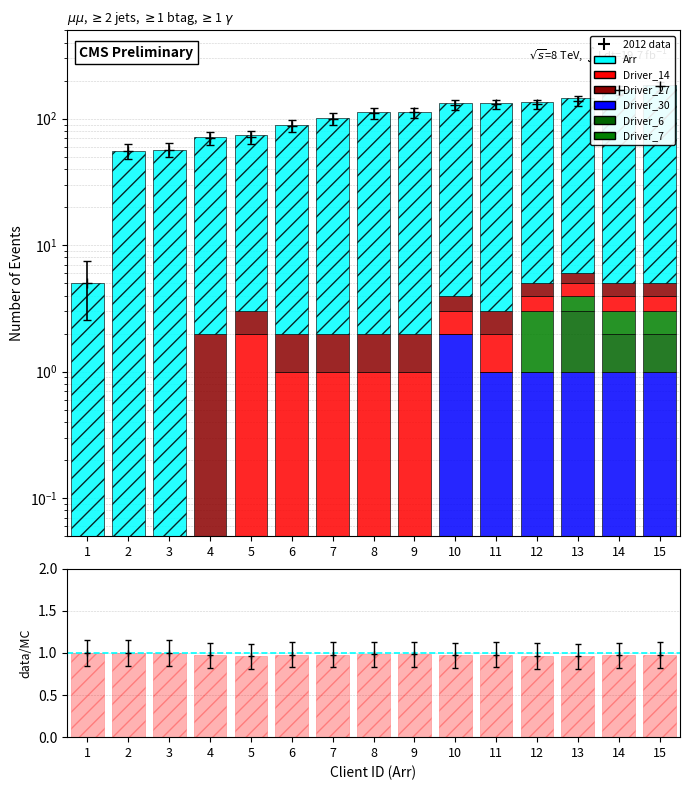

At how many categories does at least one series exceed 0?

15